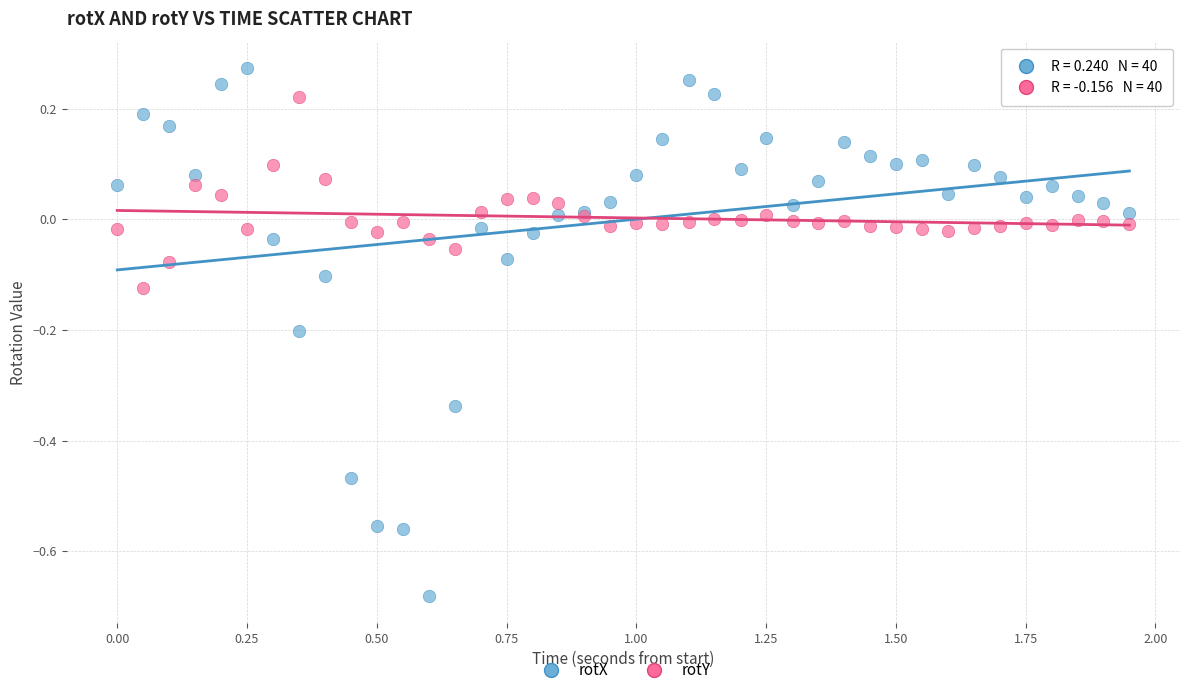

Which series reaches the maximum Y coordinate?

rotX